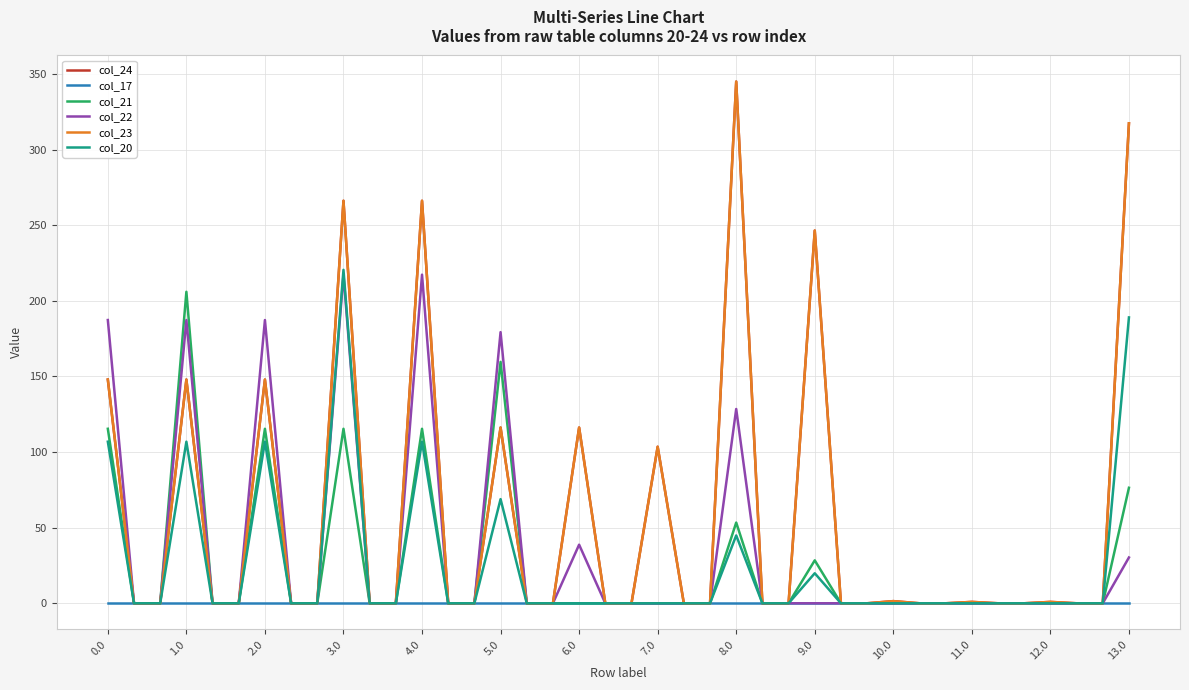

Does the chart display data point markers on the line(s)?

No